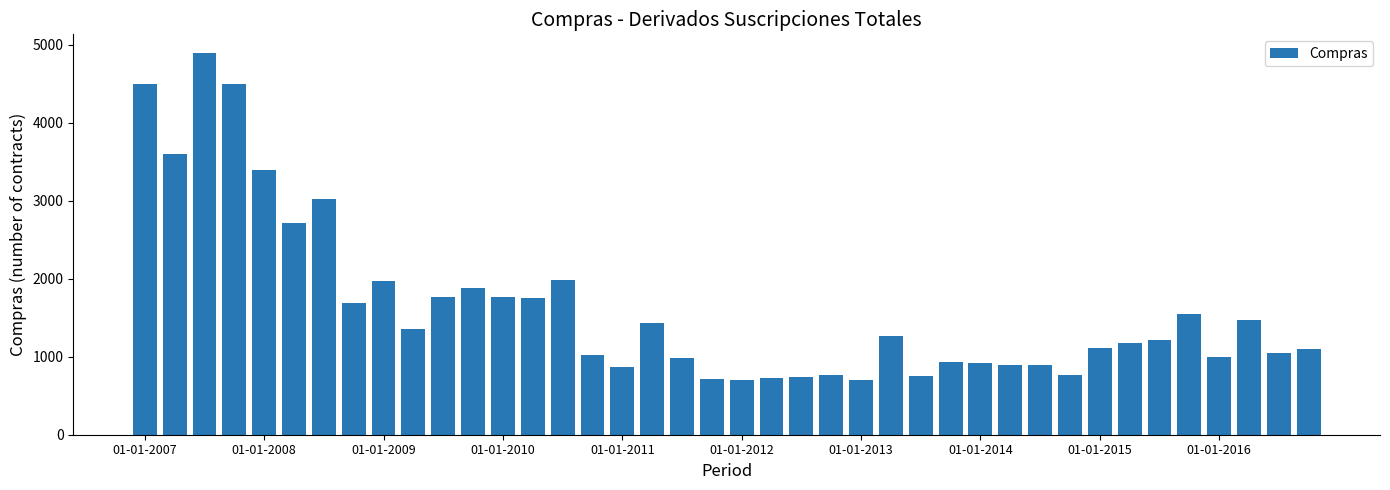

What is the difference between the maximum and minimum values?

4188